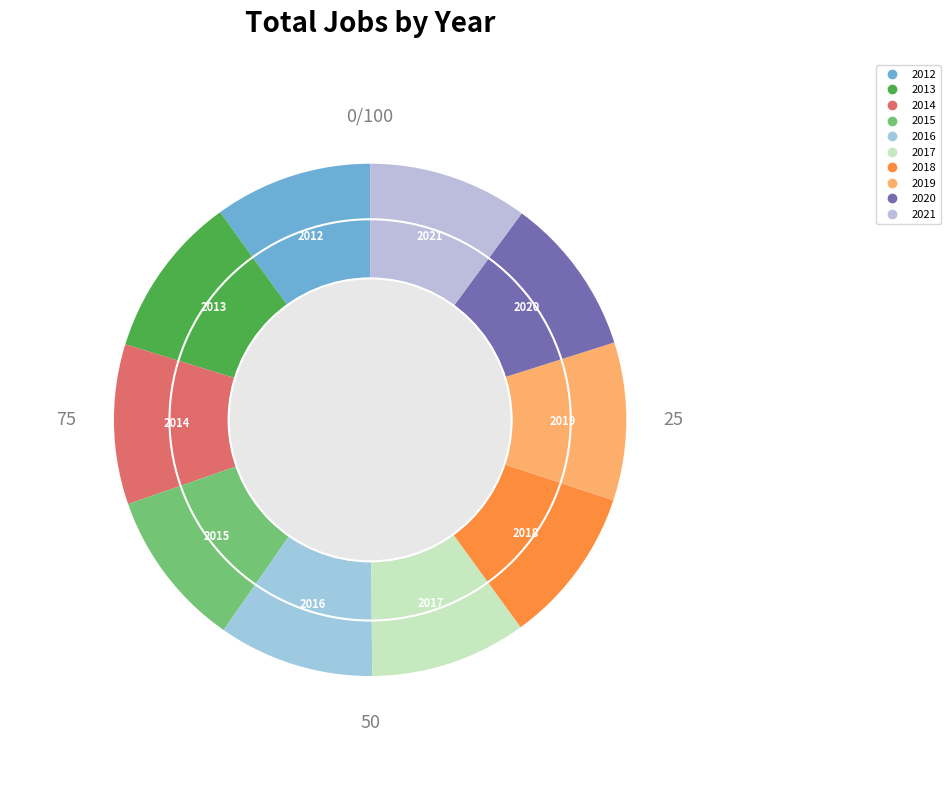

Count the number of slices in the pie.

10